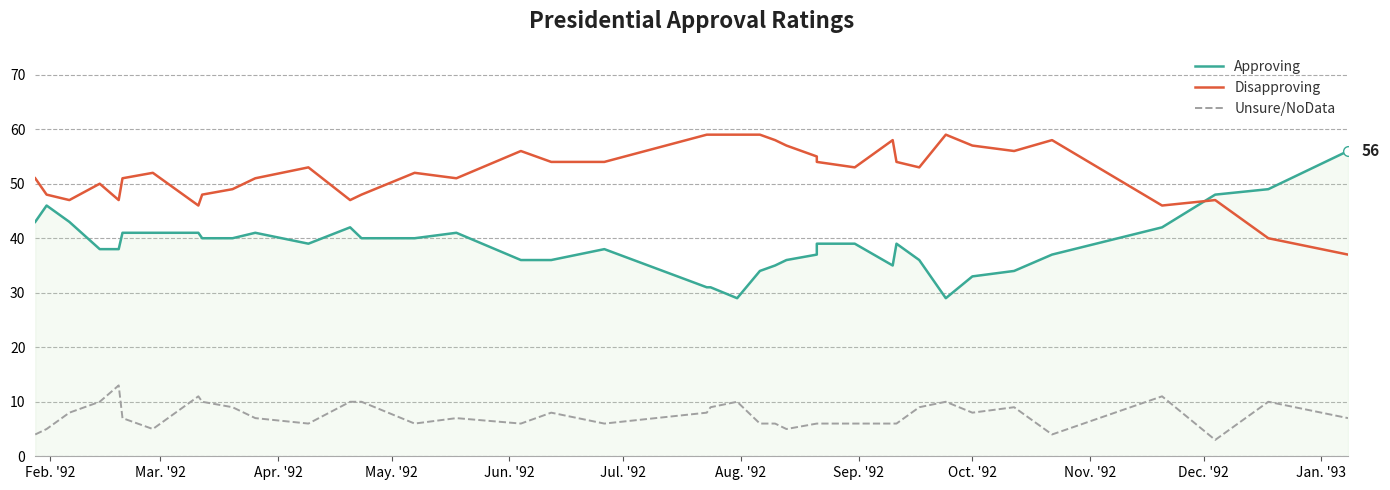

What is the difference between the maximum and minimum values in the Unsure/NoData series?

10